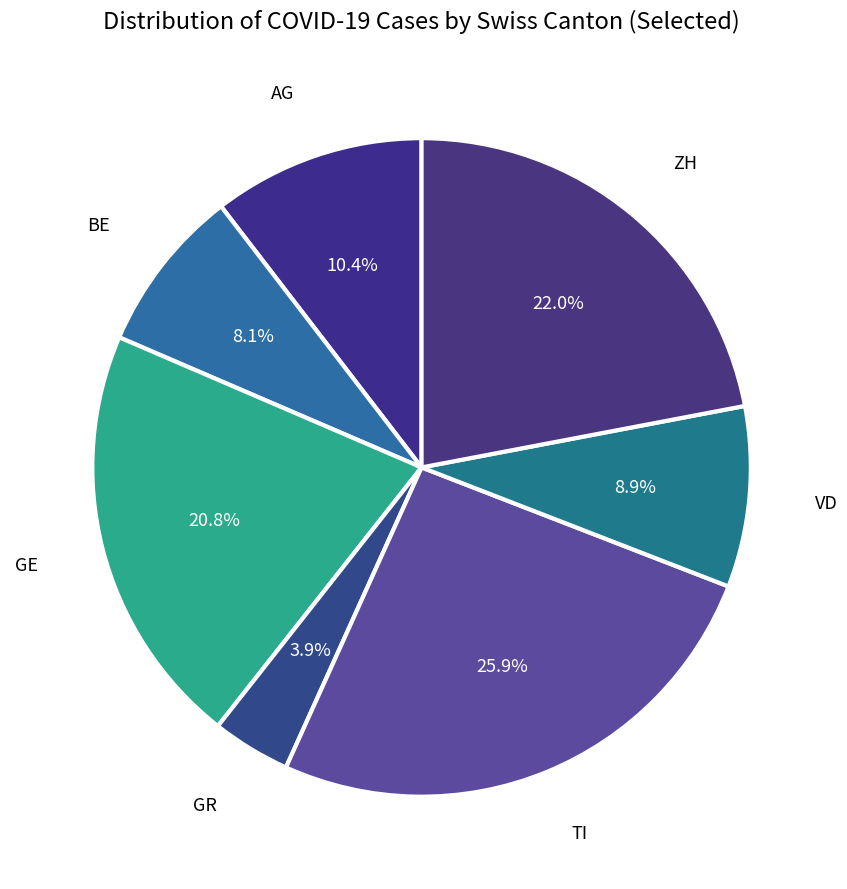

Which category has the biggest portion of the pie?

TI